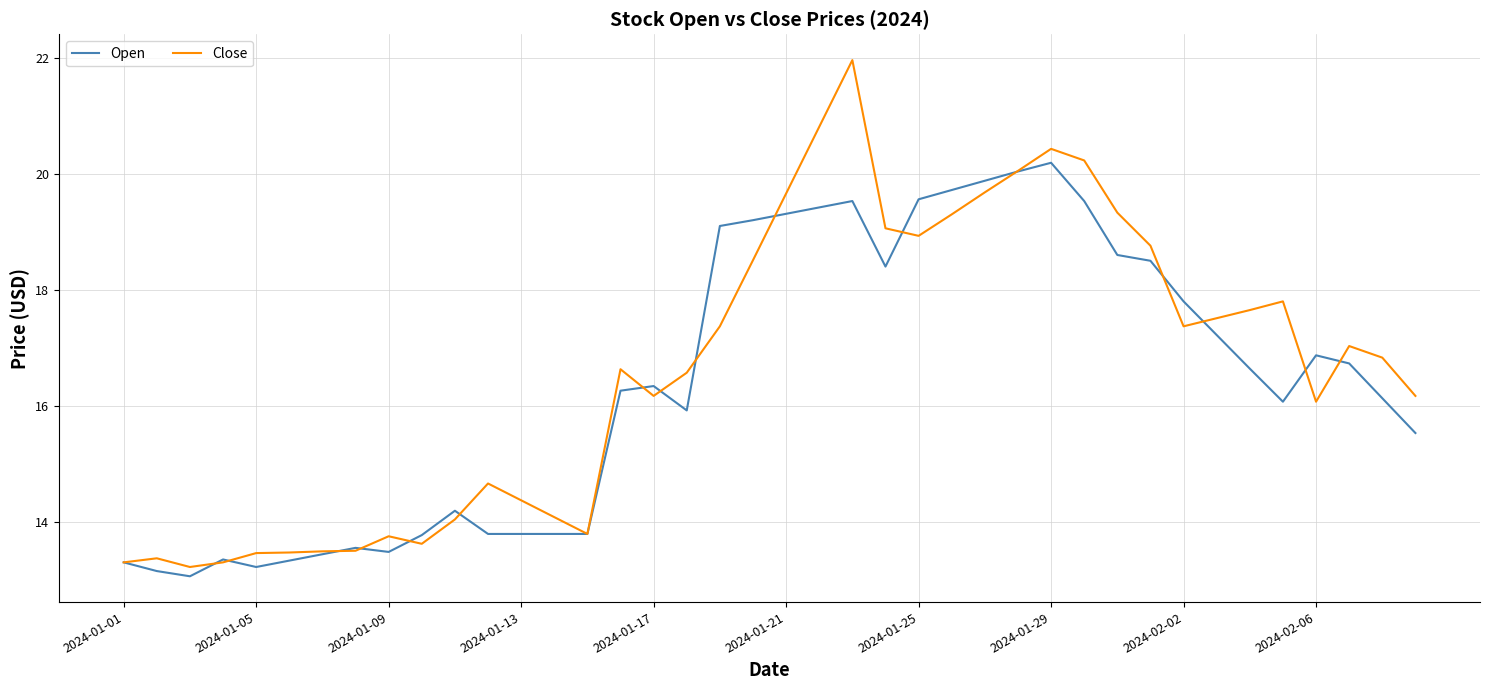

What is the difference between the maximum and minimum values in the Close series?

8.7